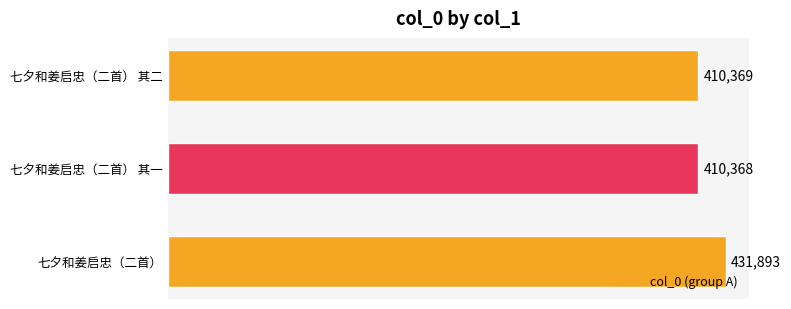

Which has a higher value, 七夕和姜启忠（二首） 其二 or 七夕和姜启忠（二首）?

七夕和姜启忠（二首）